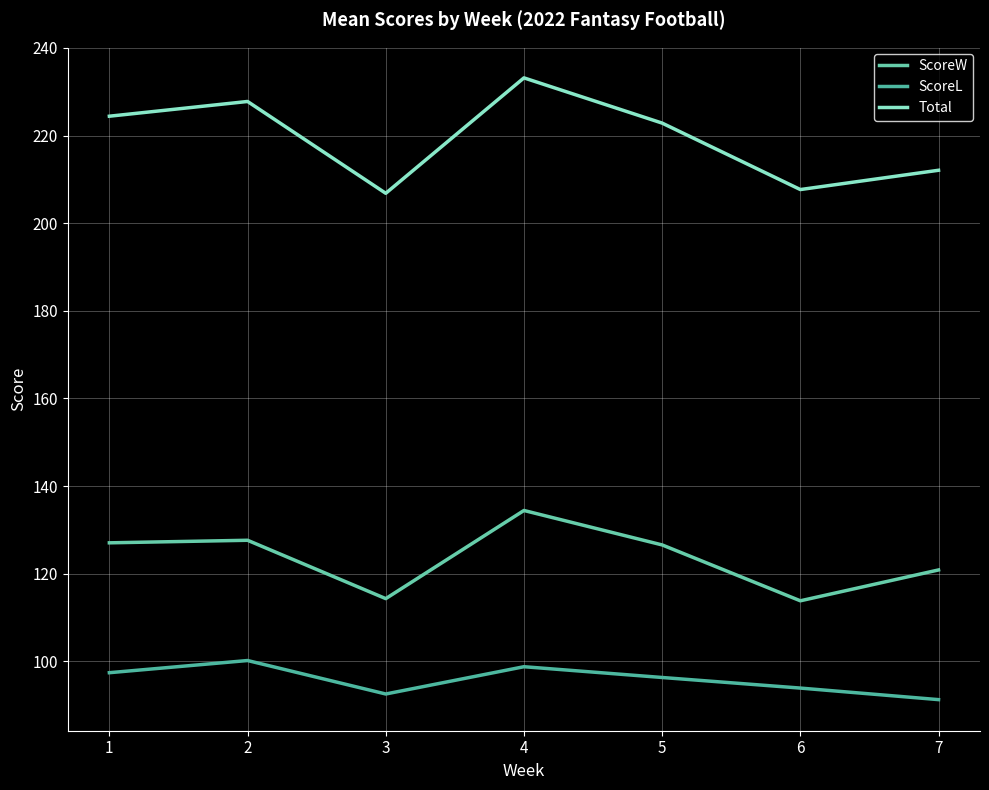

Between 5 and 2, which is larger?

2